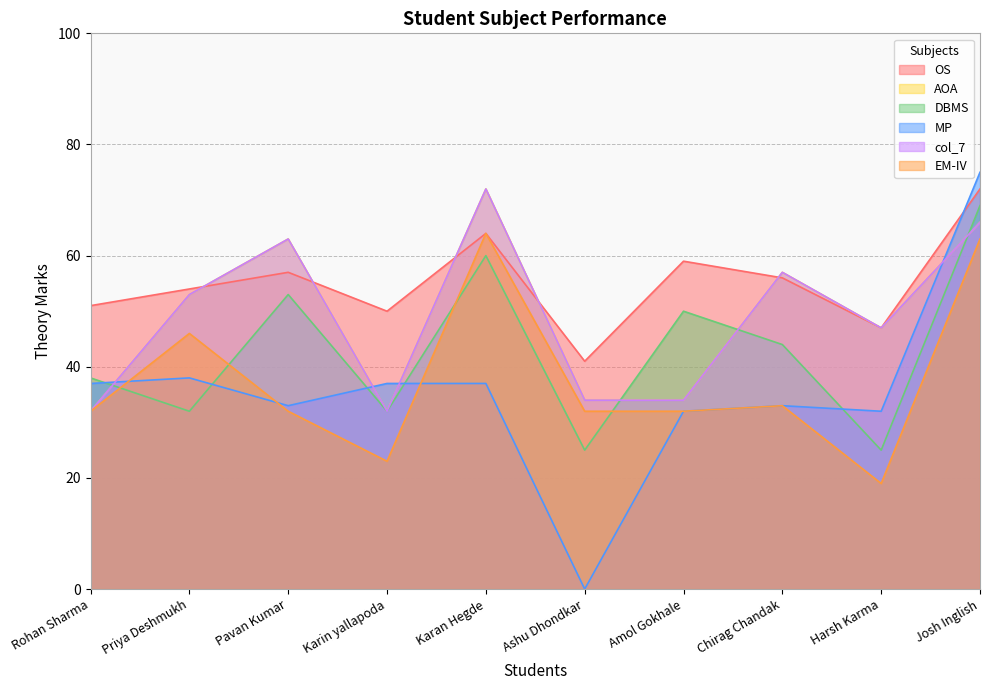

How many lines are shown in the chart?

6